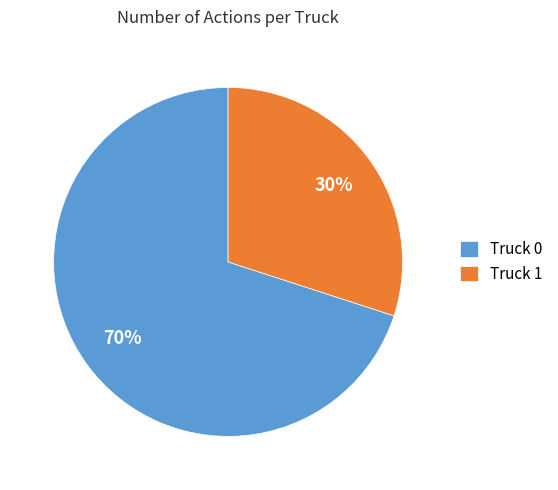

Which has a higher value, Truck 1 or Truck 0?

Truck 0